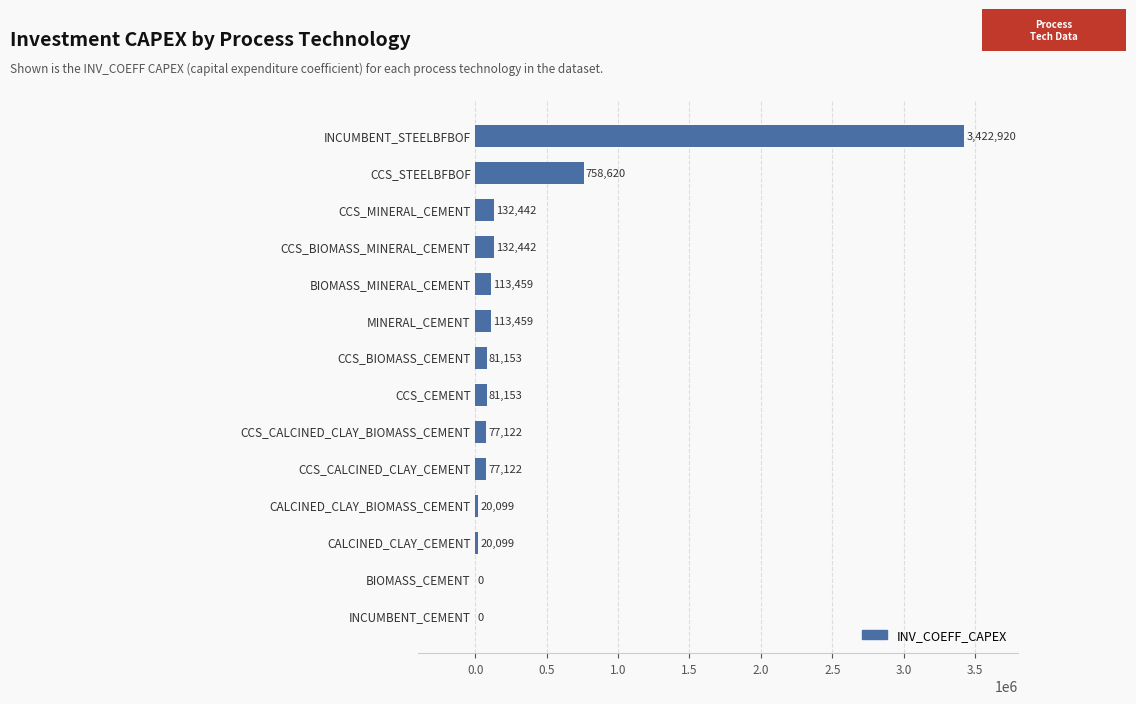

What is the maximum value shown in the chart?

3422920.0